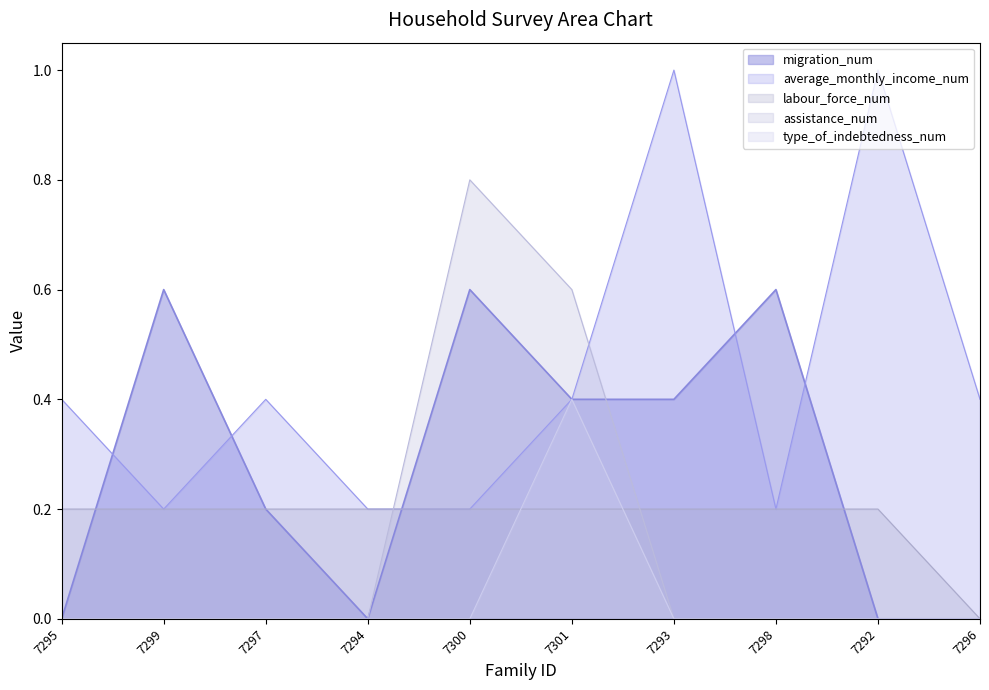

Which category has the lowest value in the labour_force_num series?

7296